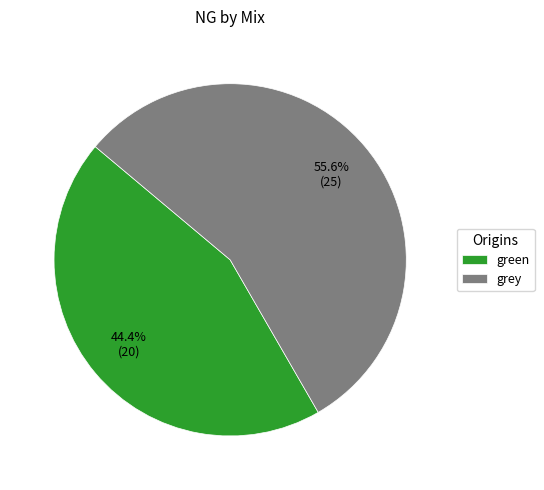

Rank the categories by value from highest to lowest.

grey, green